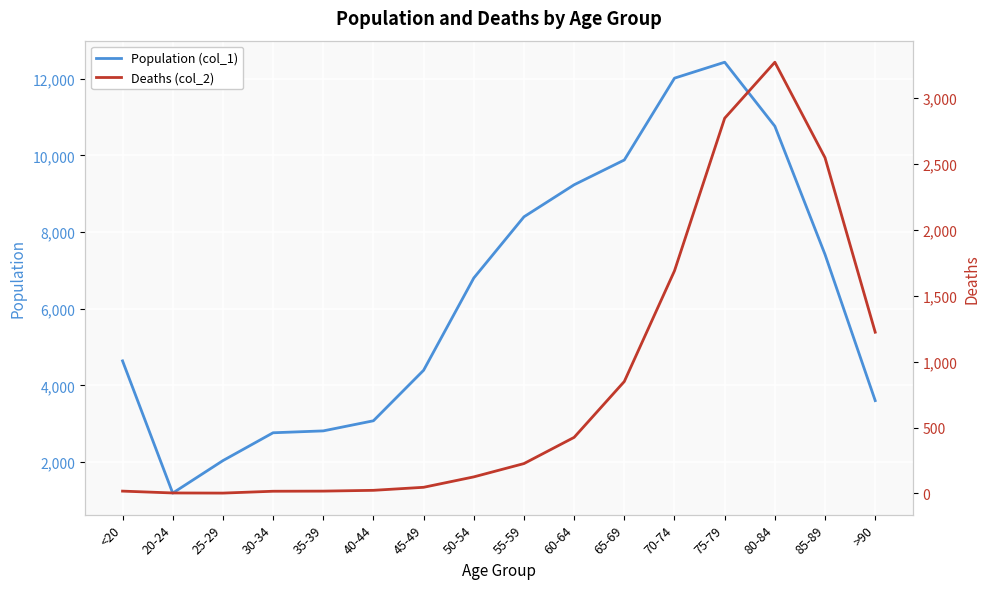

Which series has the largest range (max minus min)?

Population (col_1)